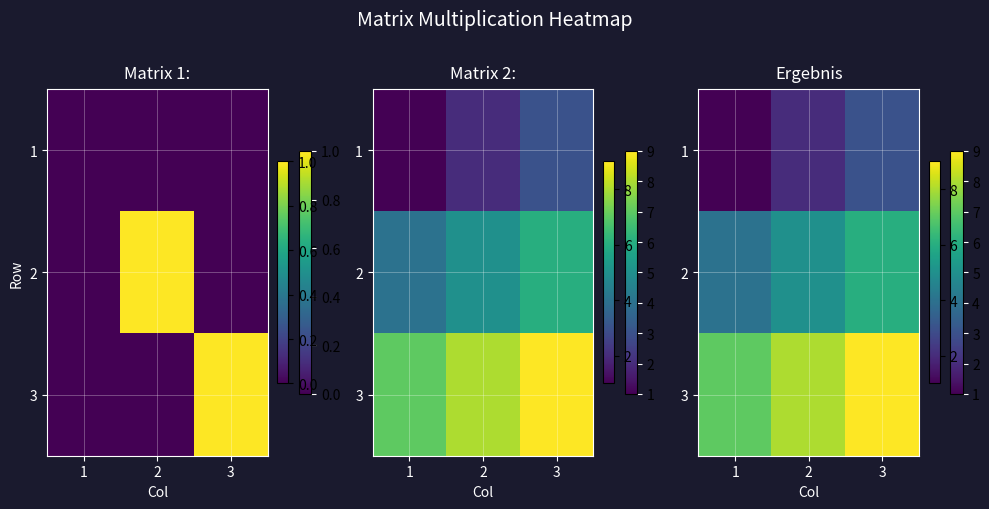

Rank the series by their average value, from lowest to highest.

1, 2, 3